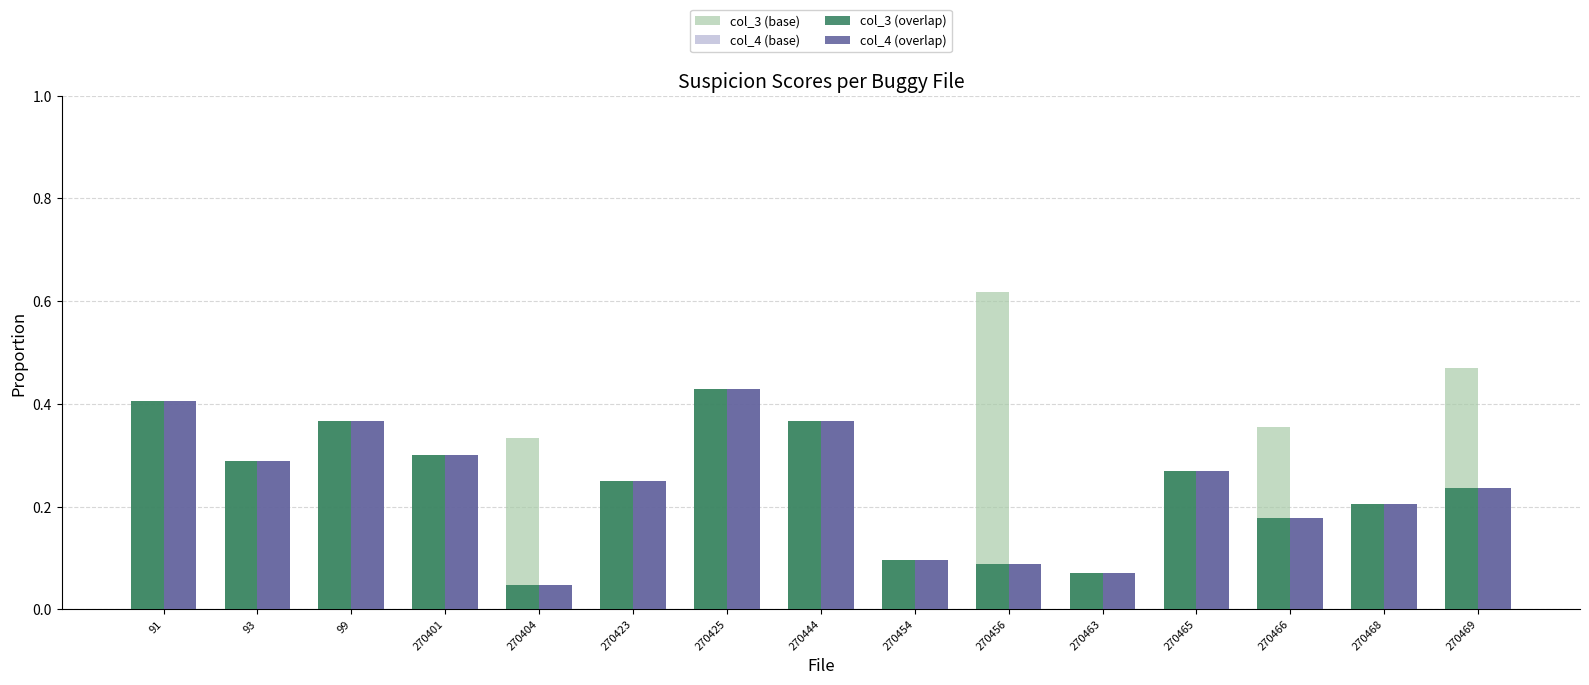

Which category has the lowest value across all series?

270404